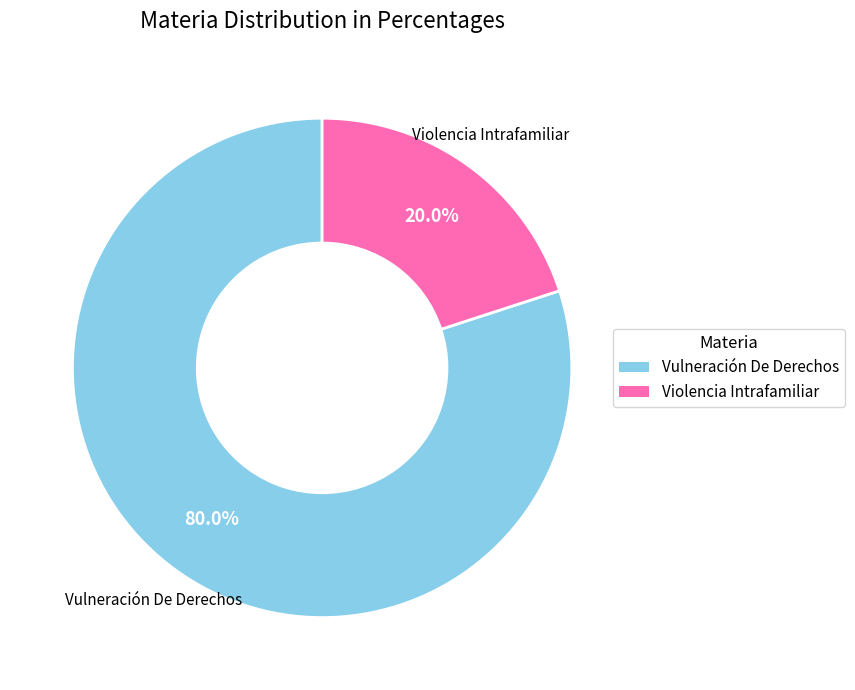

Does Vulneración De Derechos represent more than half of the total?

Yes